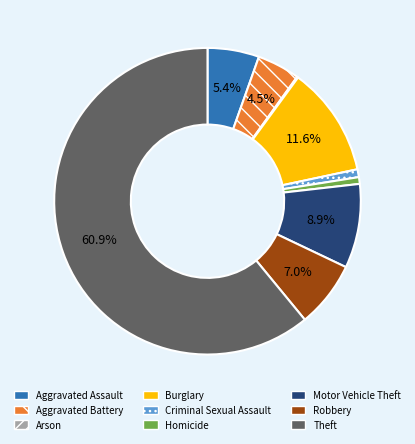

To the nearest percent, what is the difference between the Aggravated Assault and Burglary slice percentages?

6%